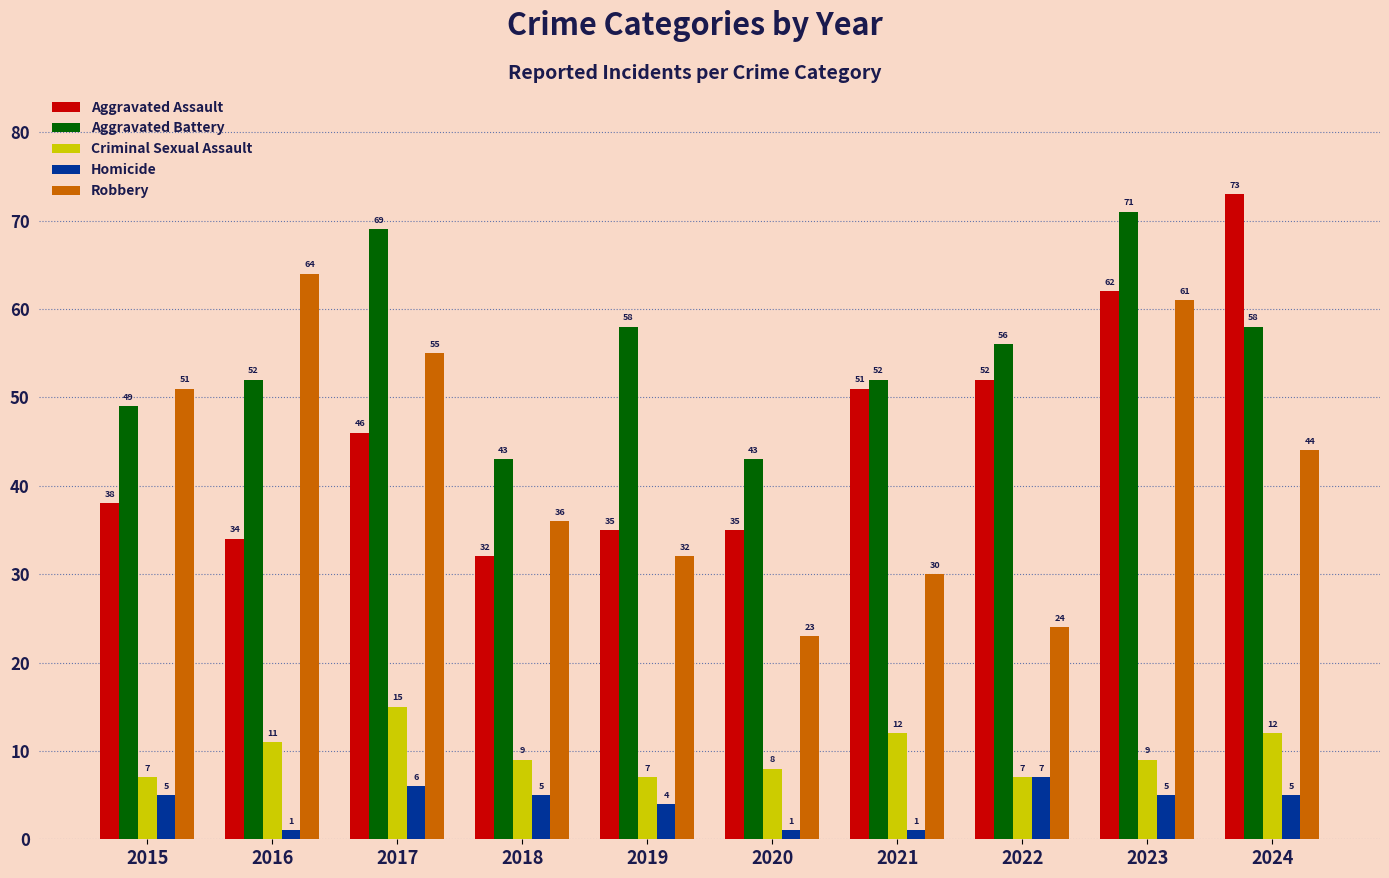

Which category has the lowest value in the Robbery series?

2020